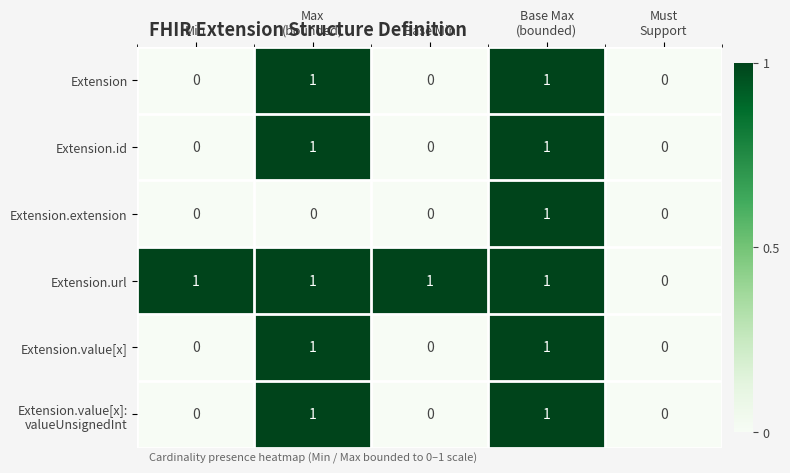

What is the total value across all series at Base Max
(bounded)?

6